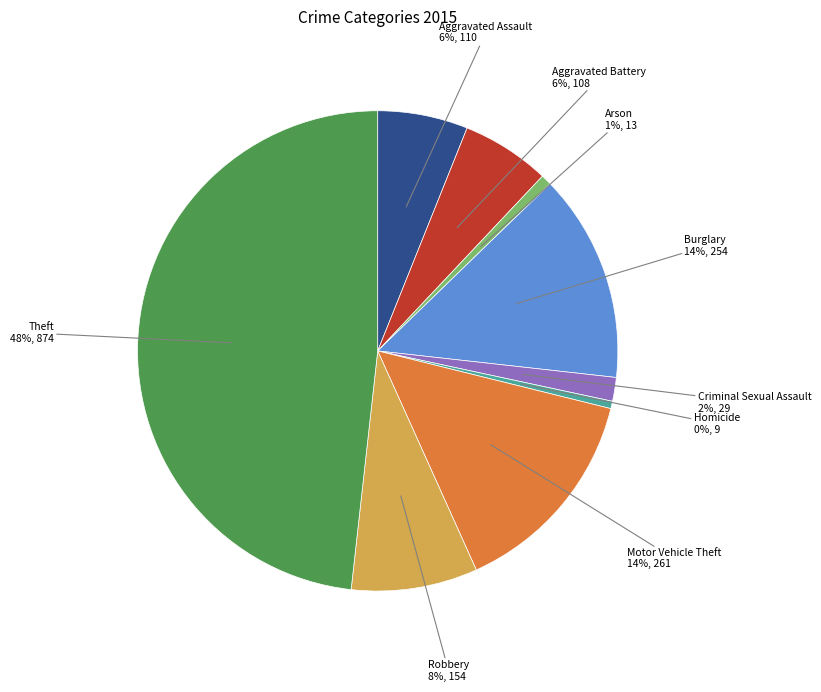

Between Theft and Robbery, which is larger?

Theft